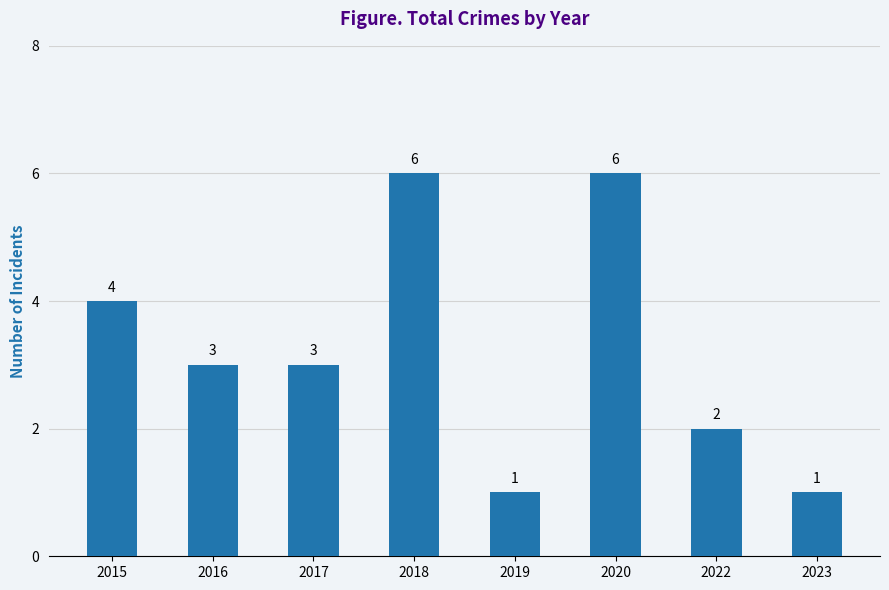

Read the value at 2017.

3